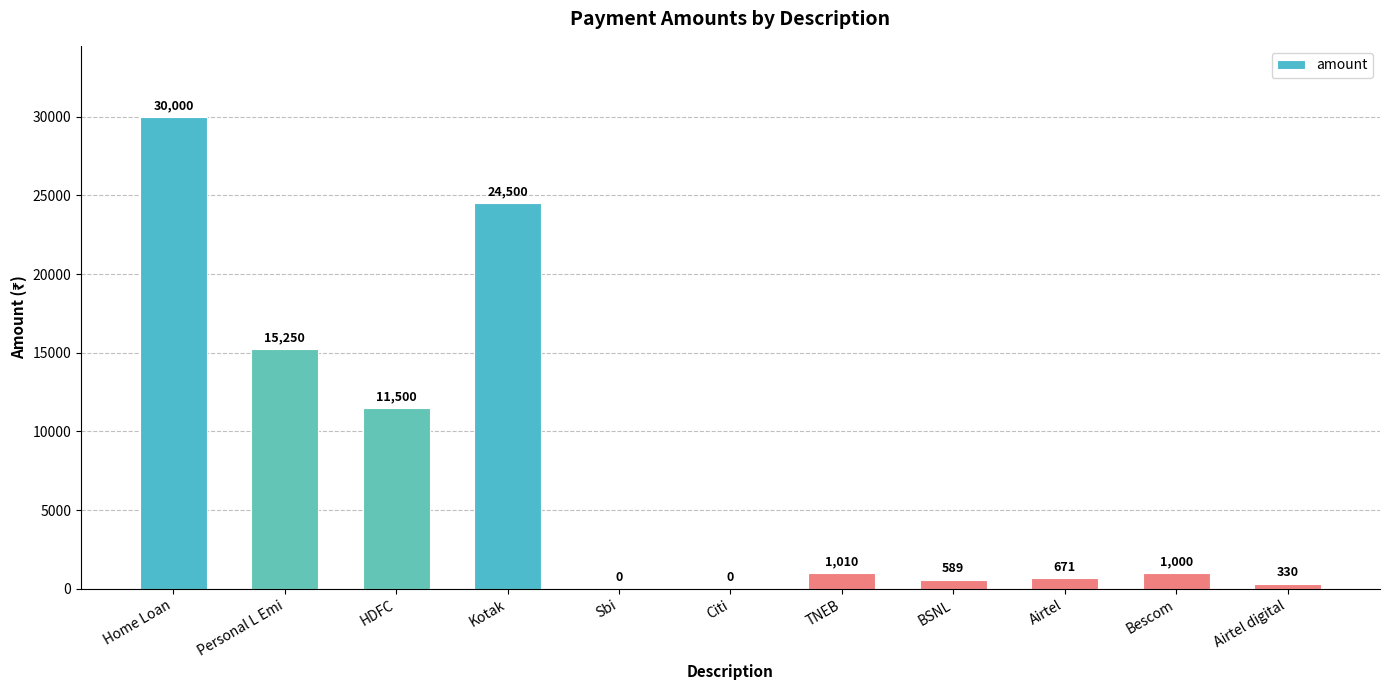

What is the change in value from Personal L Emi to Citi?

-15250